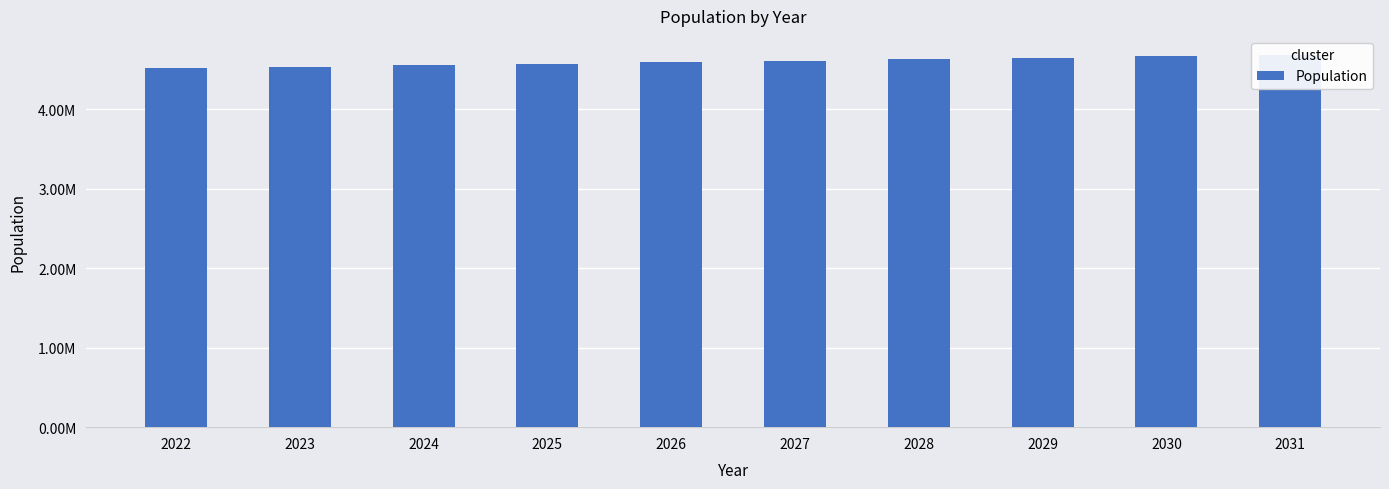

What is the value of the 2nd bar from the left?

4537213.0